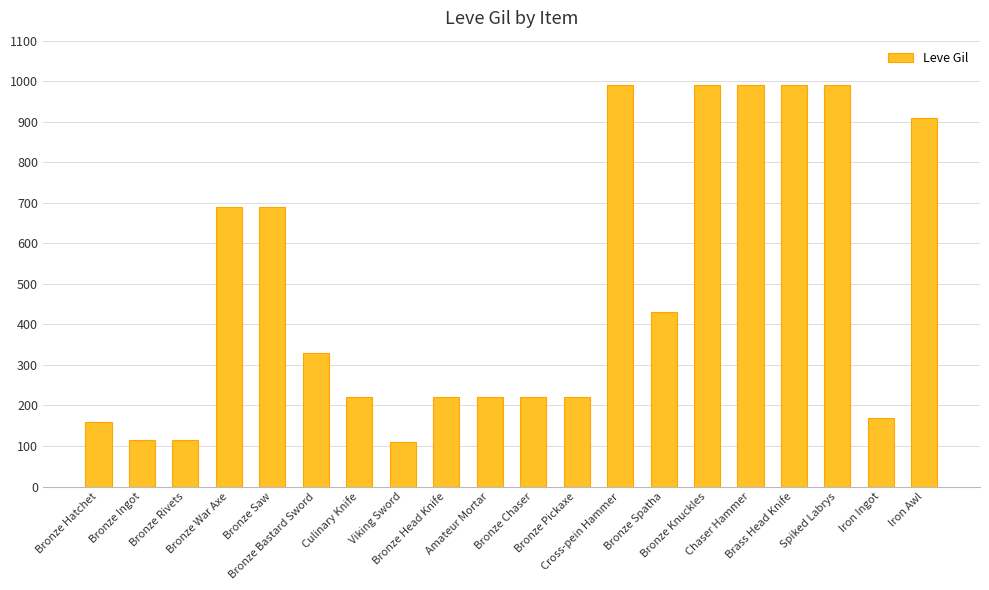

Where is the data nearest to the value 550?

Bronze Spatha